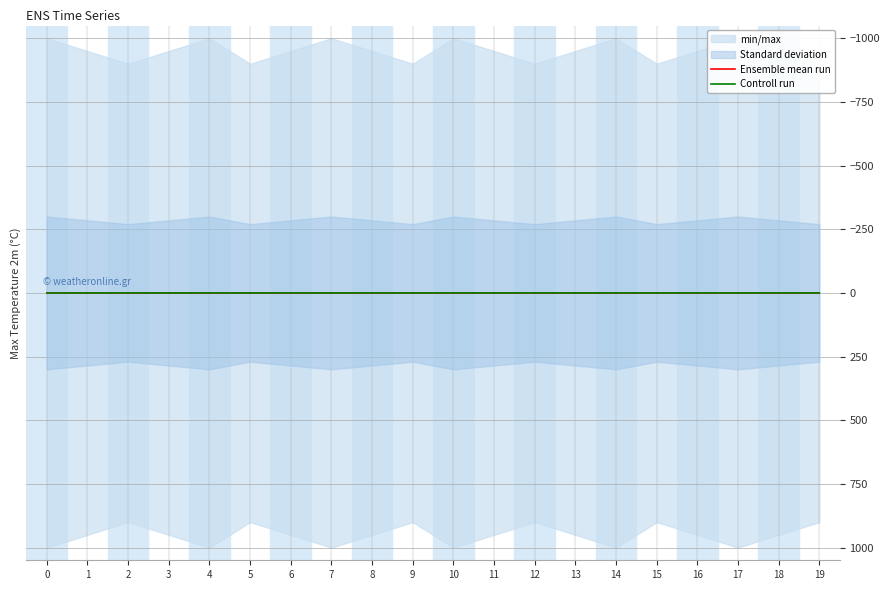

Between 6 and 17, which is larger?

6